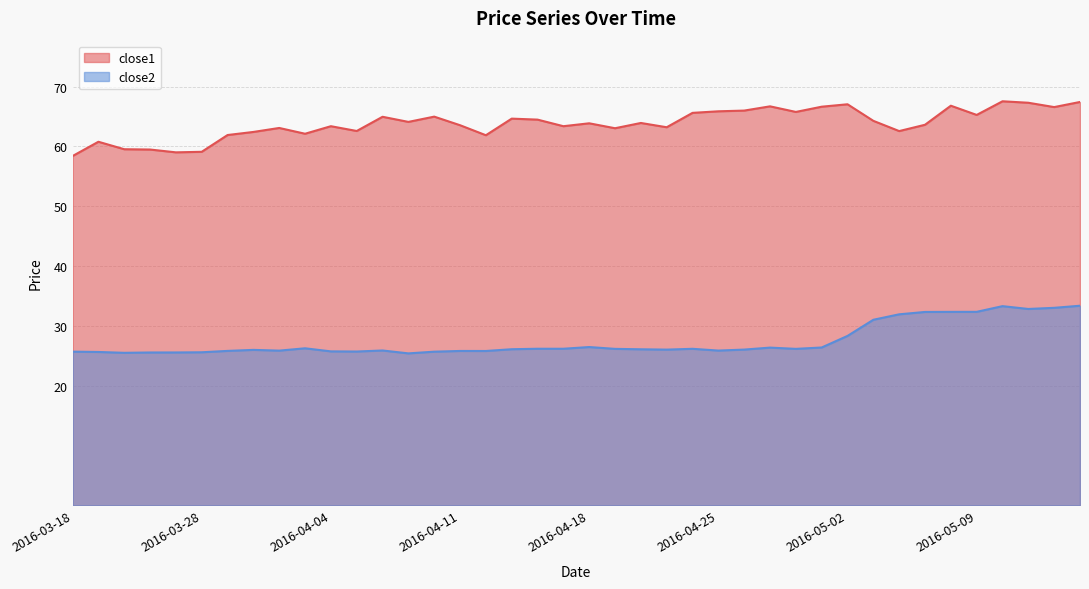

How many values in the close1 series are below 63?

12